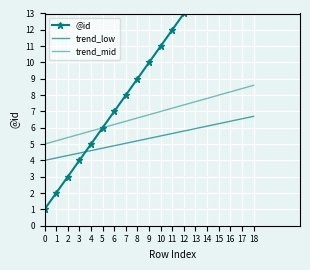

What is the total value across all series at 18?

34.3